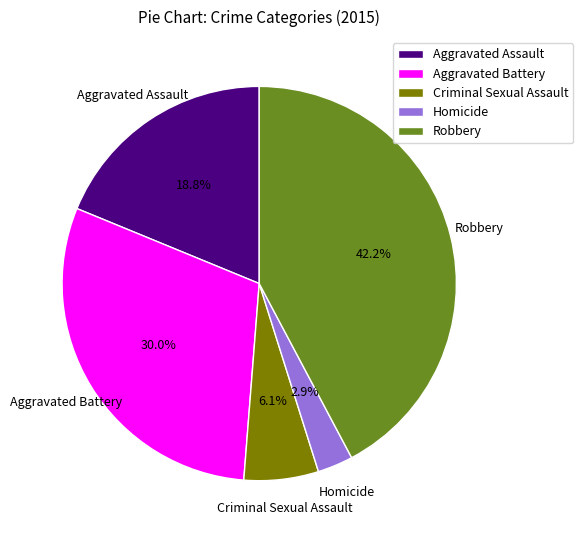

Is the sum of Robbery and Homicide greater than half?

No